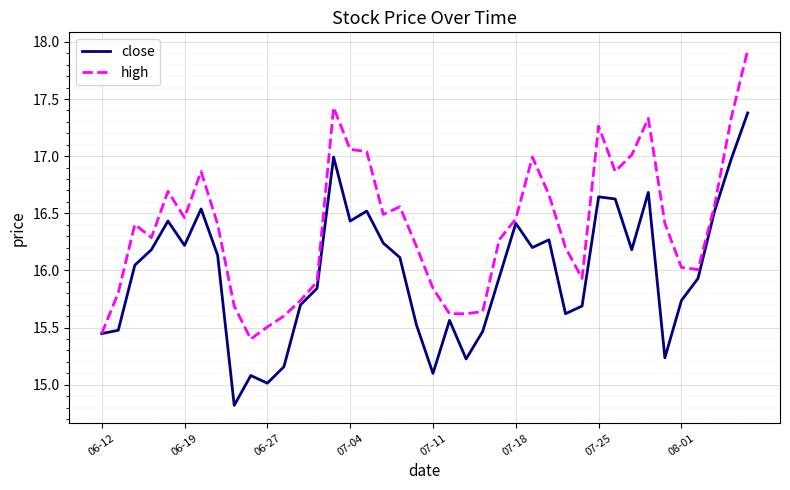

What is the maximum value shown in the chart?

17.9